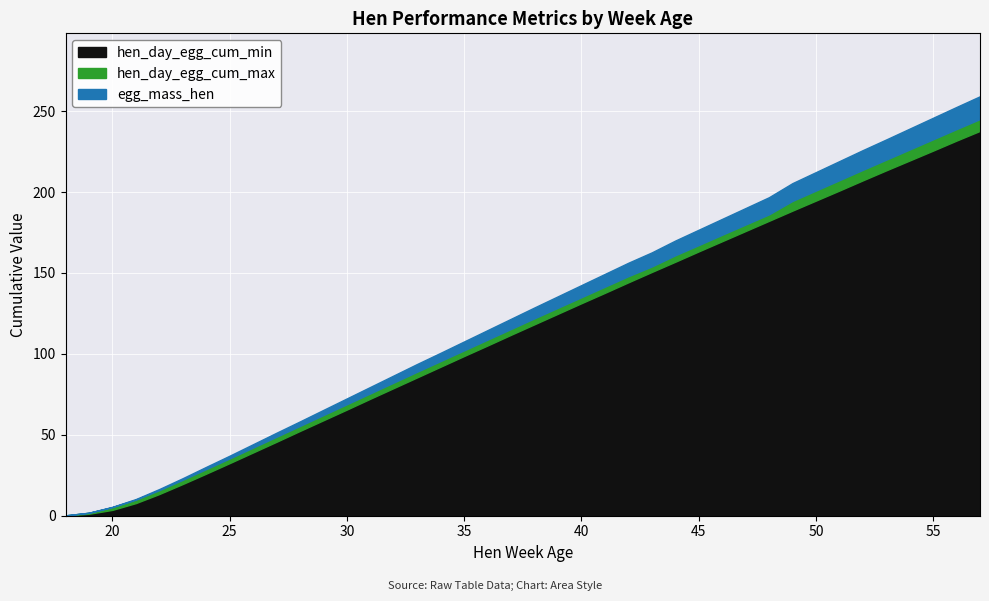

True or false: egg_mass_hen and hen_day_egg_cum_max intersect in this chart.

False